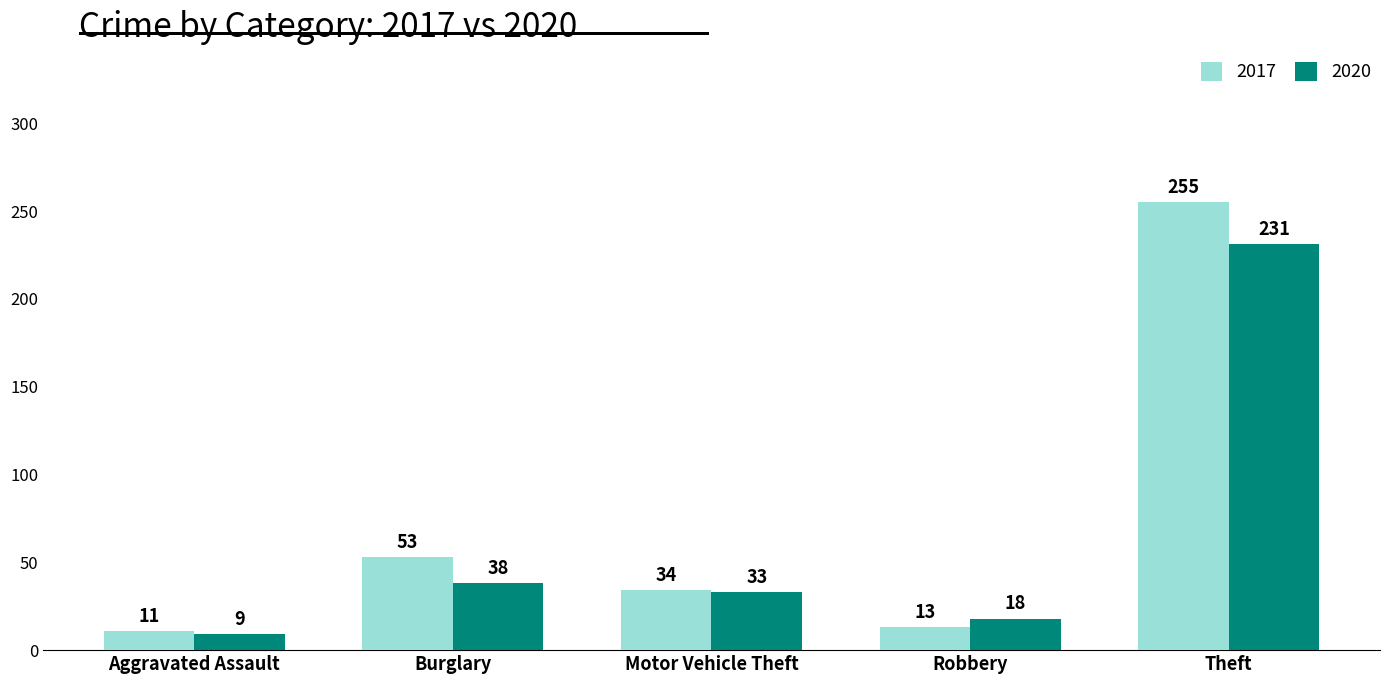

How many bars are there in total?

10